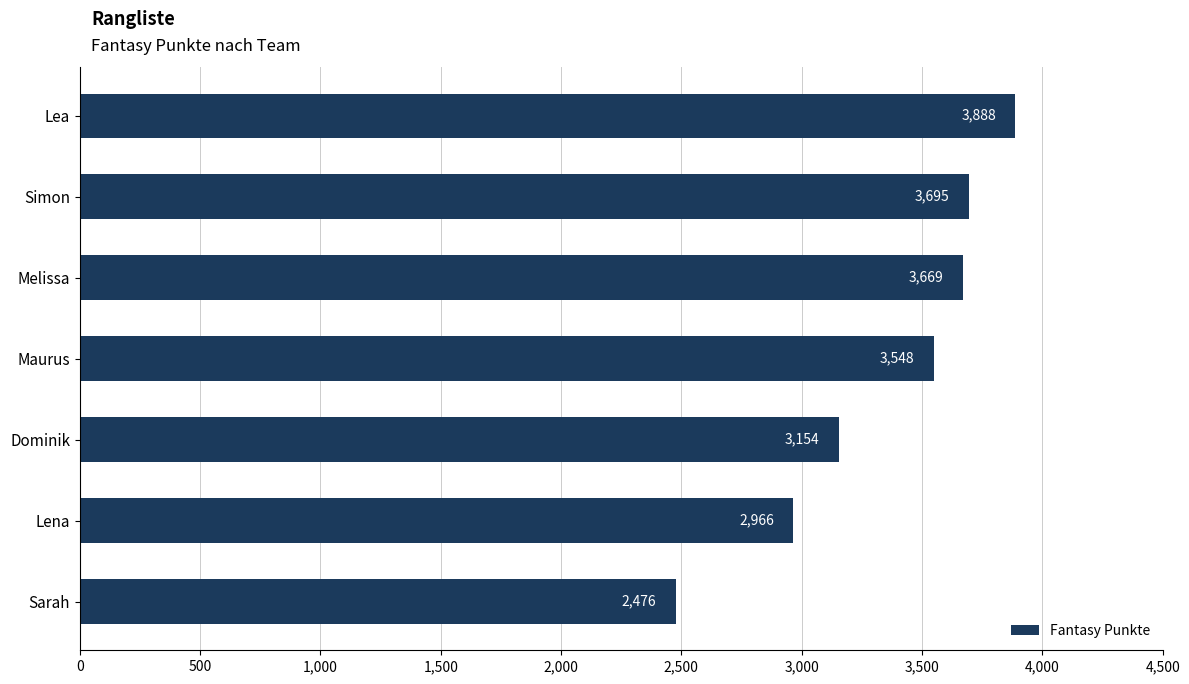

Rank the categories by value from lowest to highest.

Sarah, Lena, Dominik, Maurus, Melissa, Simon, Lea